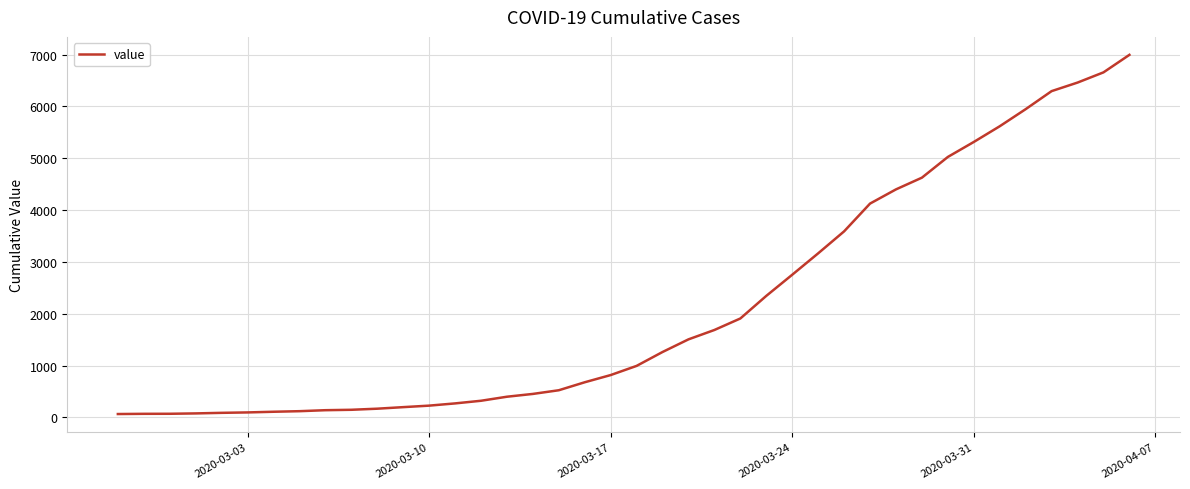

What is the difference between the maximum and minimum values?

6931